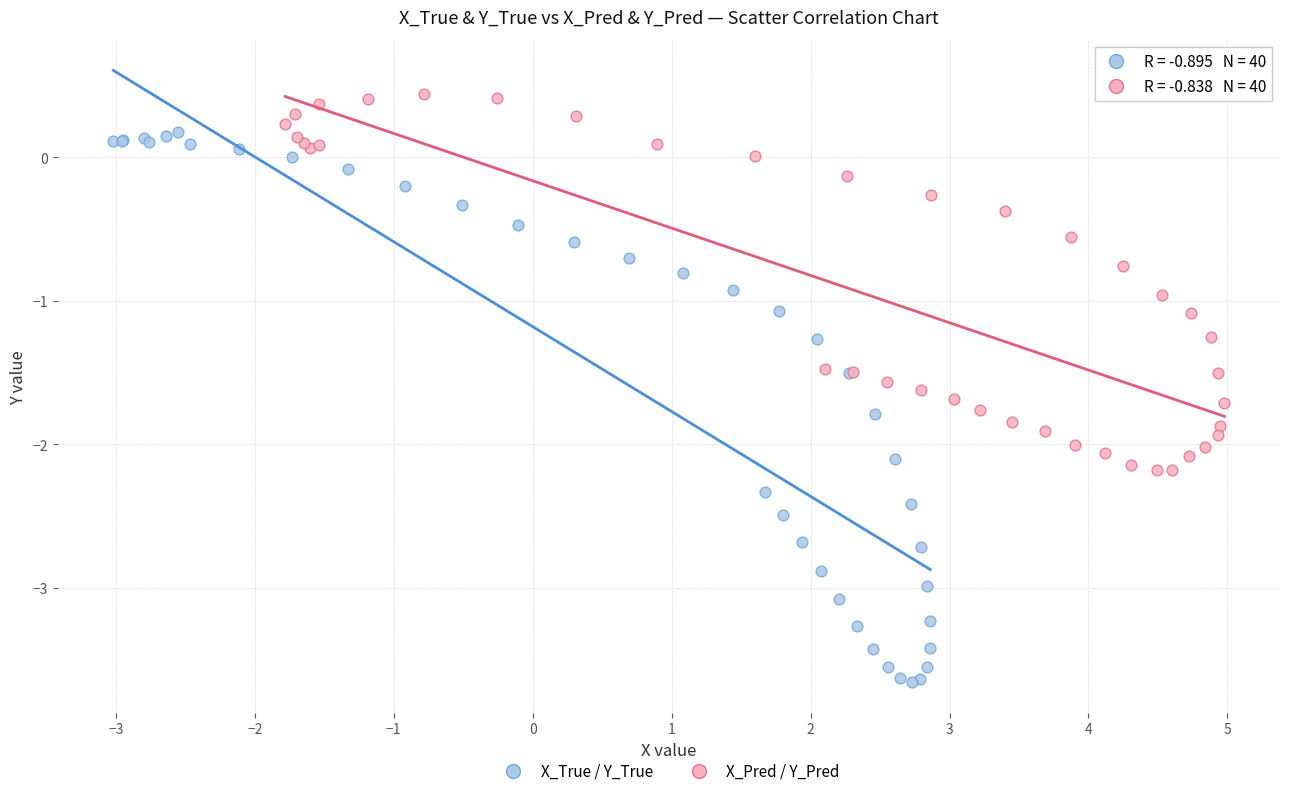

What are all the series names shown in the legend?

X_True / Y_True, X_Pred / Y_Pred